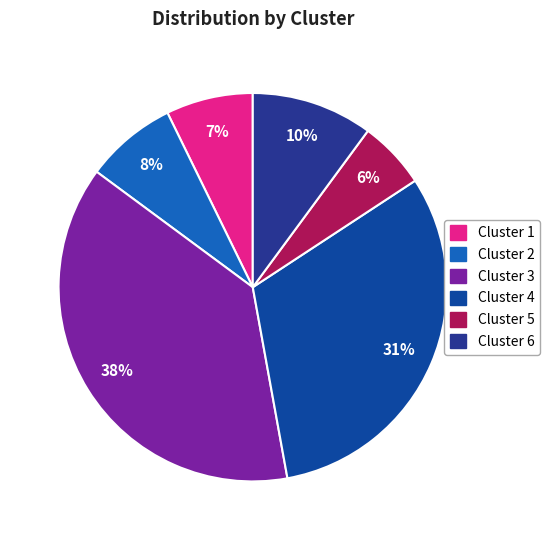

What is the ratio of the value at Cluster 1 to the value at Cluster 3?

0.2